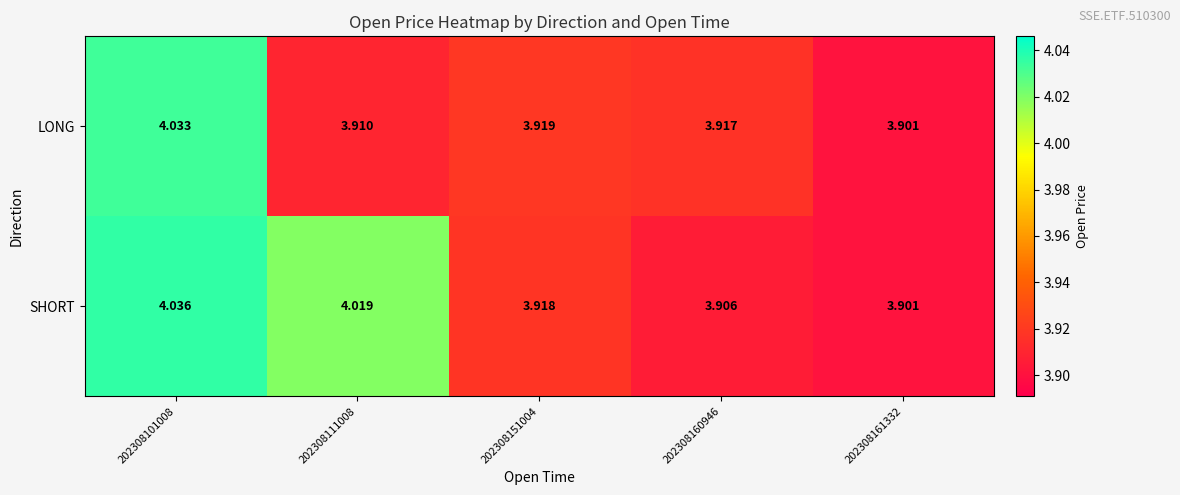

Which series has the largest total across all categories?

SHORT